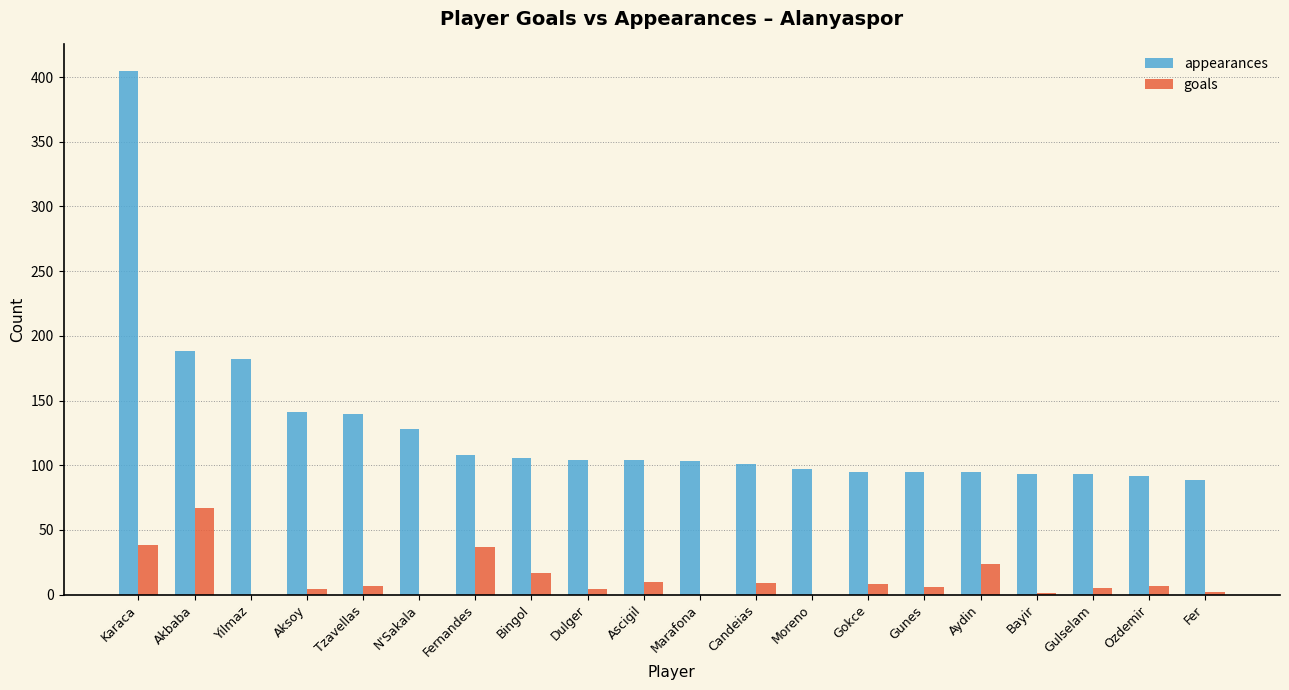

What is the maximum value for appearances?

405